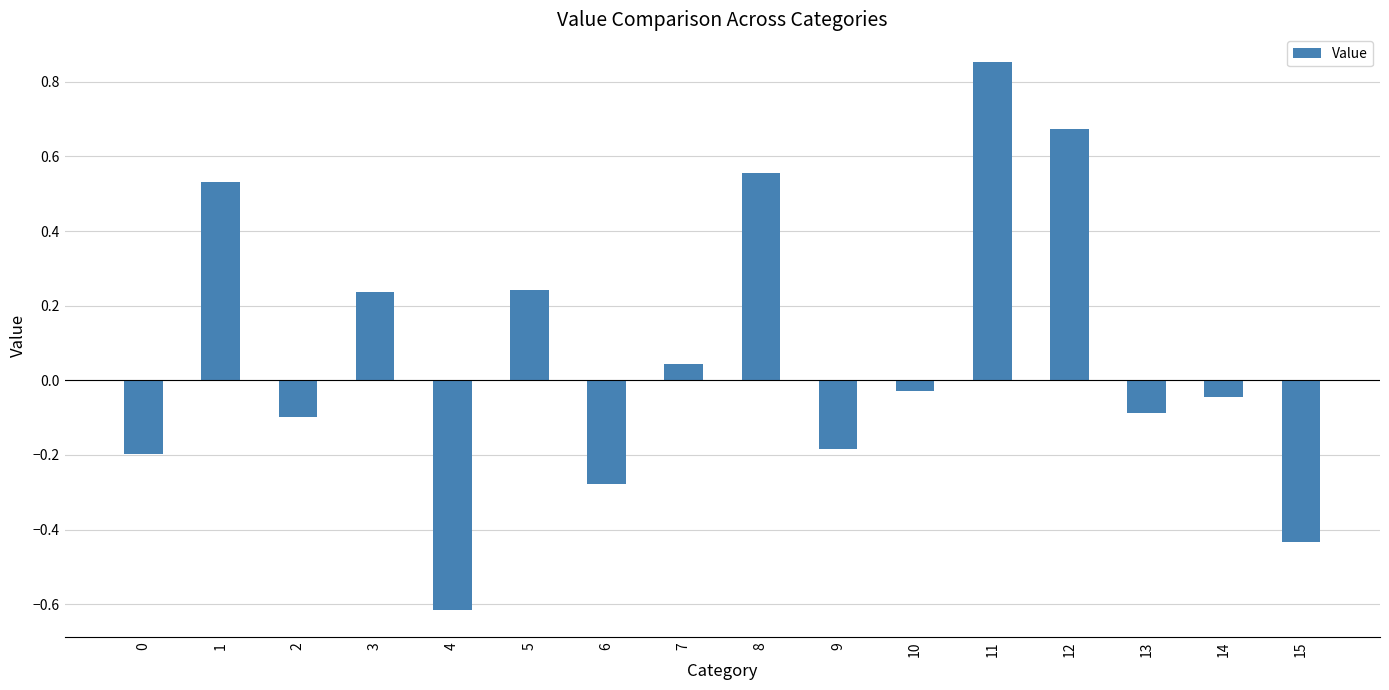

What is the difference between the second highest and second lowest values?

1.1